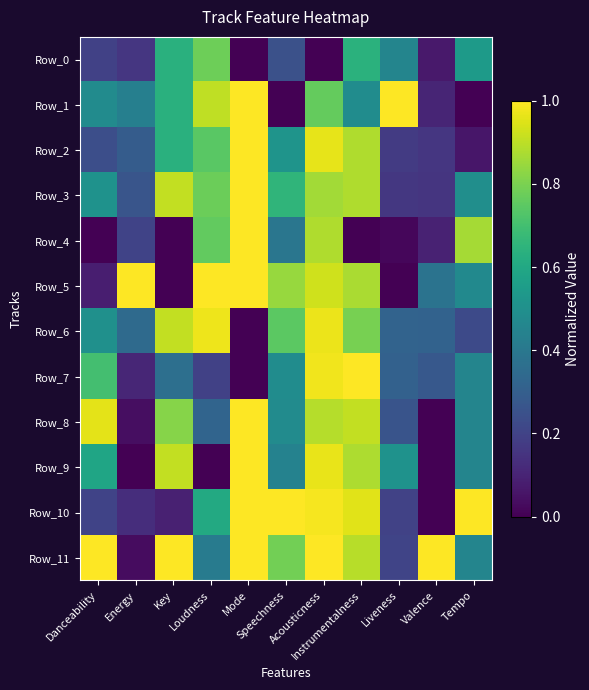

Which series has the largest total across all categories?

Row_11